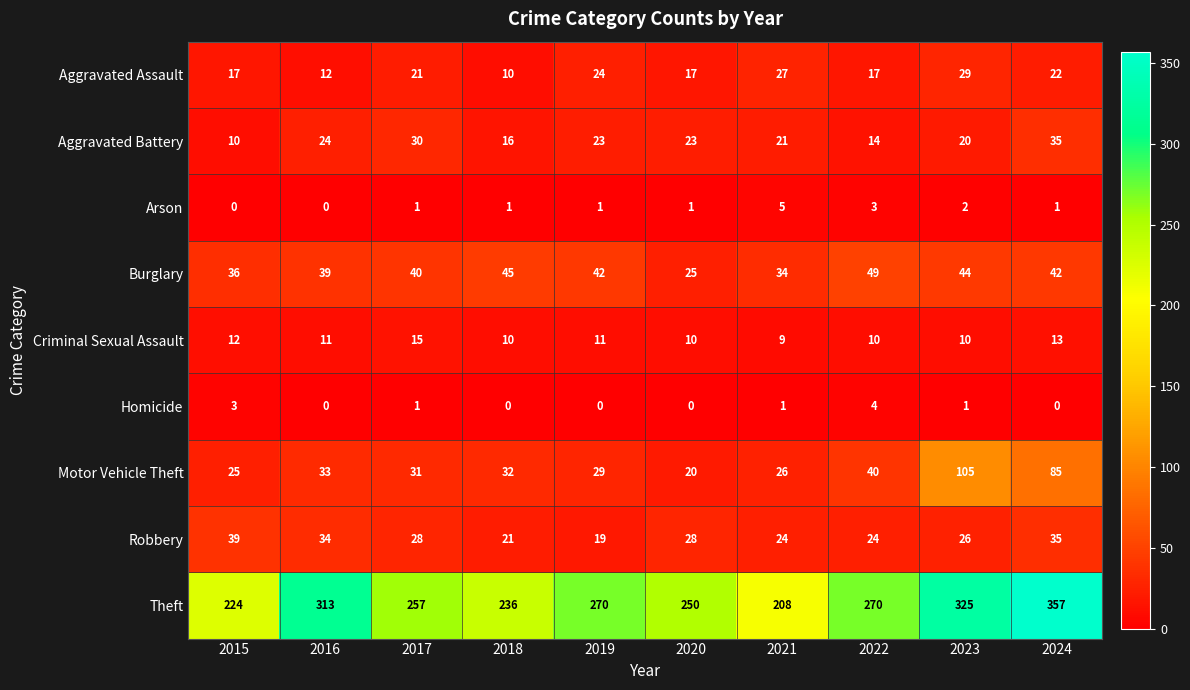

Rank the series by their maximum value, from highest to lowest.

Theft, Motor Vehicle Theft, Burglary, Robbery, Aggravated Battery, Aggravated Assault, Criminal Sexual Assault, Arson, Homicide